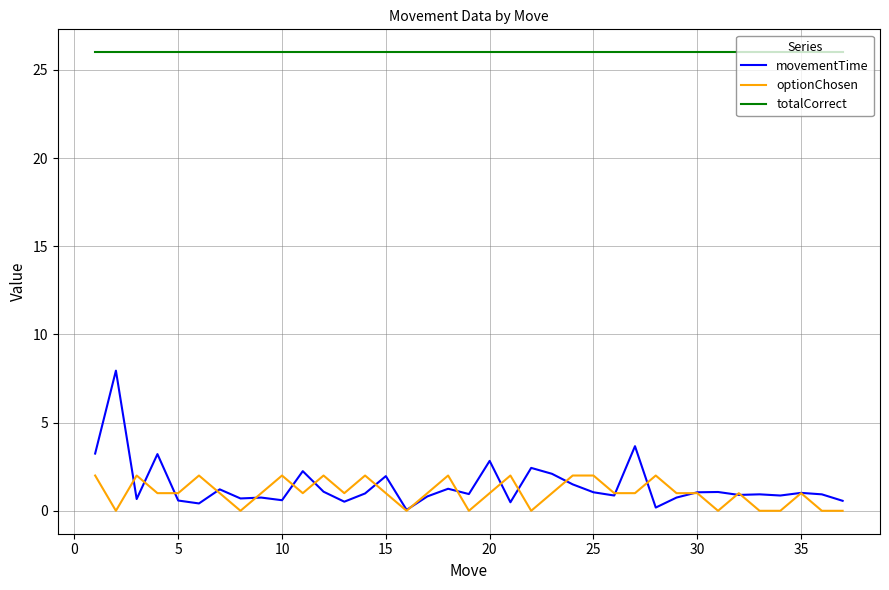

List the series in order of their peak value, highest first.

totalCorrect, movementTime, optionChosen